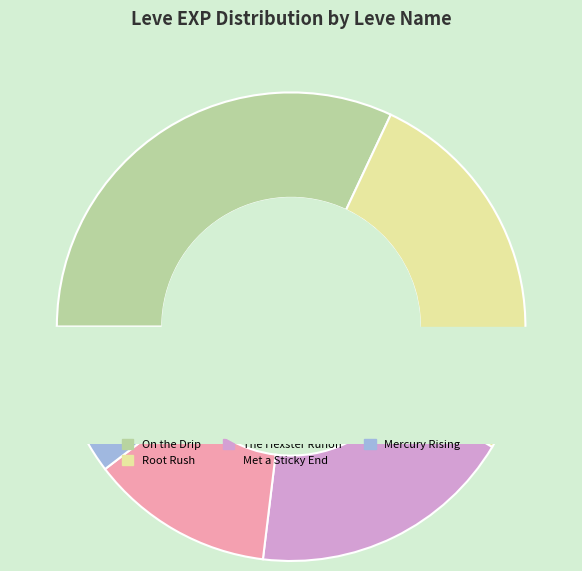

Is Root Rush the majority of the pie?

No